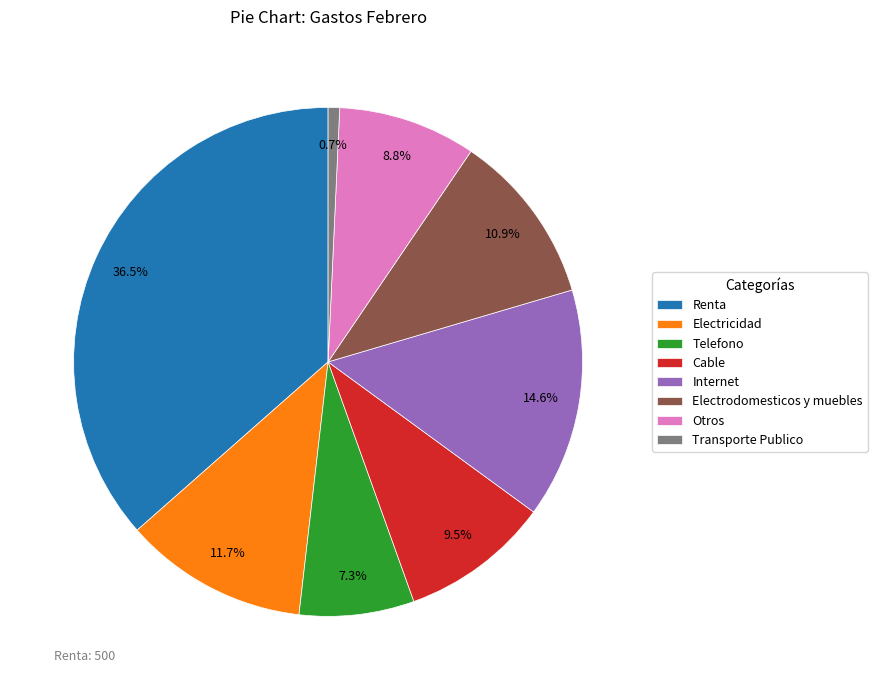

Between Telefono and Transporte Publico, which is larger?

Telefono